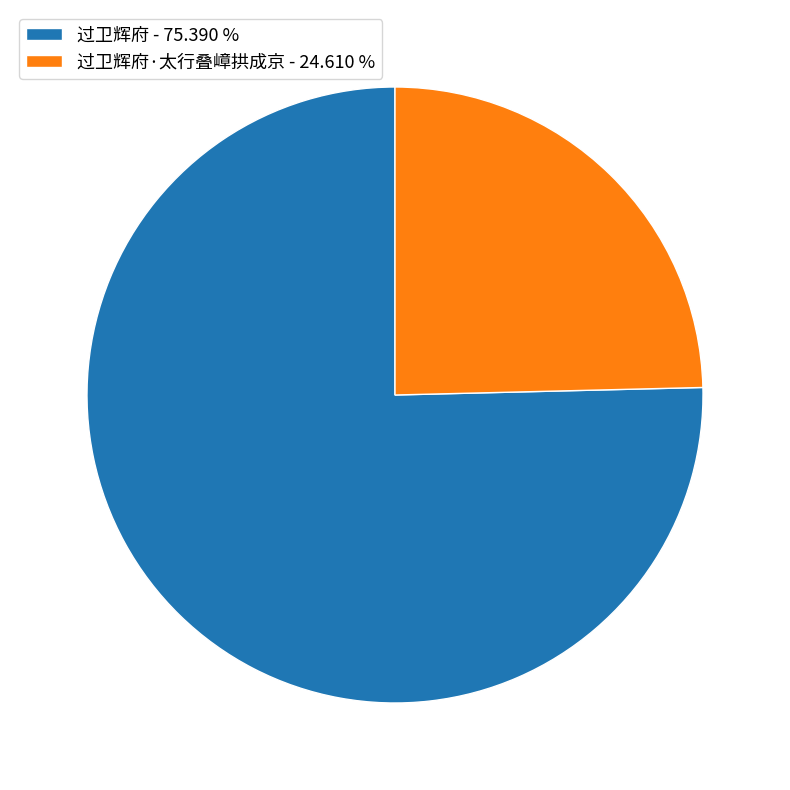

Is there any slice that represents more than half of the pie?

Yes